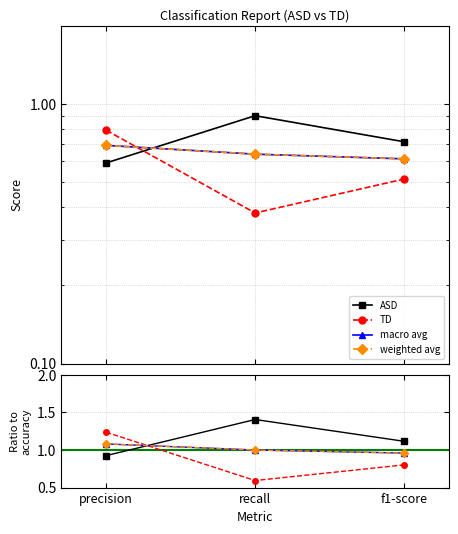

What are all the series names shown in the legend?

ASD, TD, macro avg, weighted avg